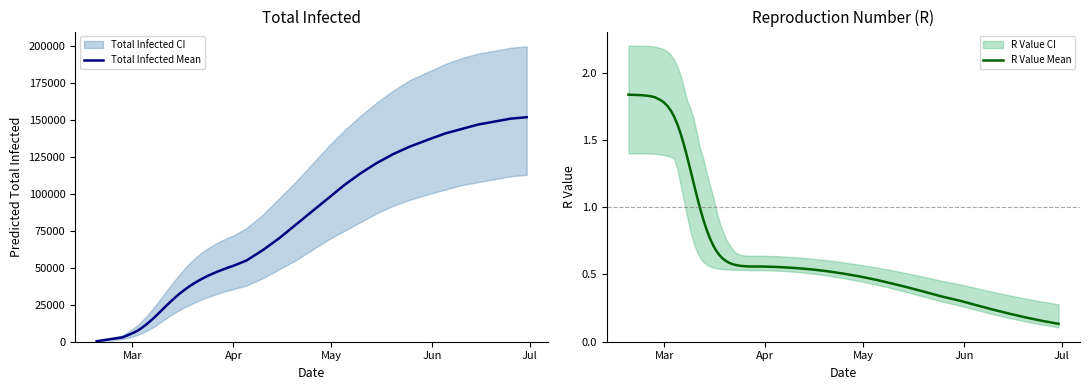

At 15, list the series in order from largest to smallest.

total_infected_upper, total_infected_mean, total_infected_lower, r_values_upper, r_values_mean, r_values_lower